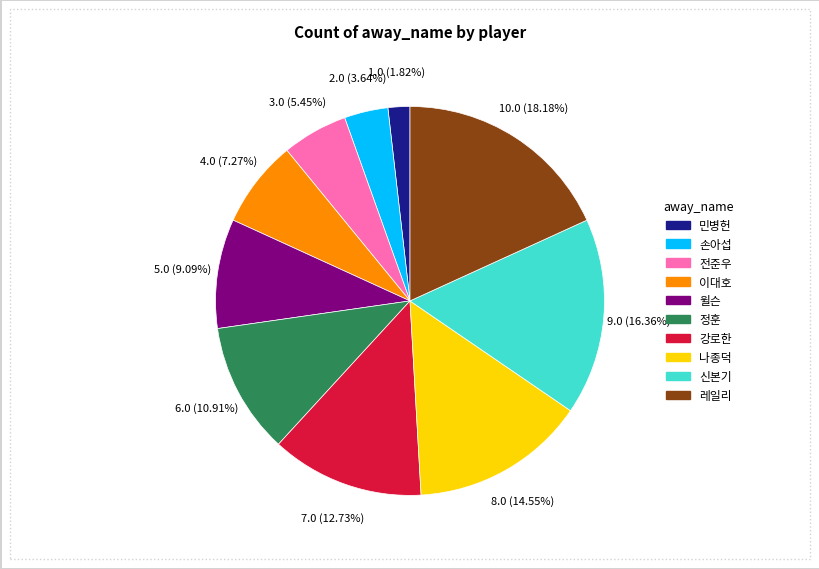

What is the total percentage of 이대호 and 신본기?

23.6%